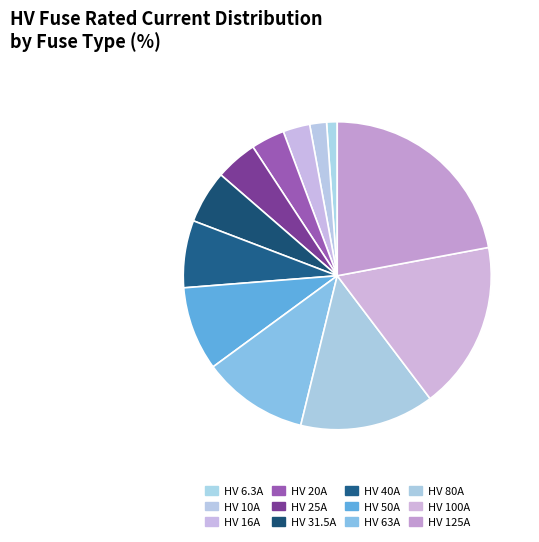

To the nearest percent, what percentage of the pie is HV 10A?

2%